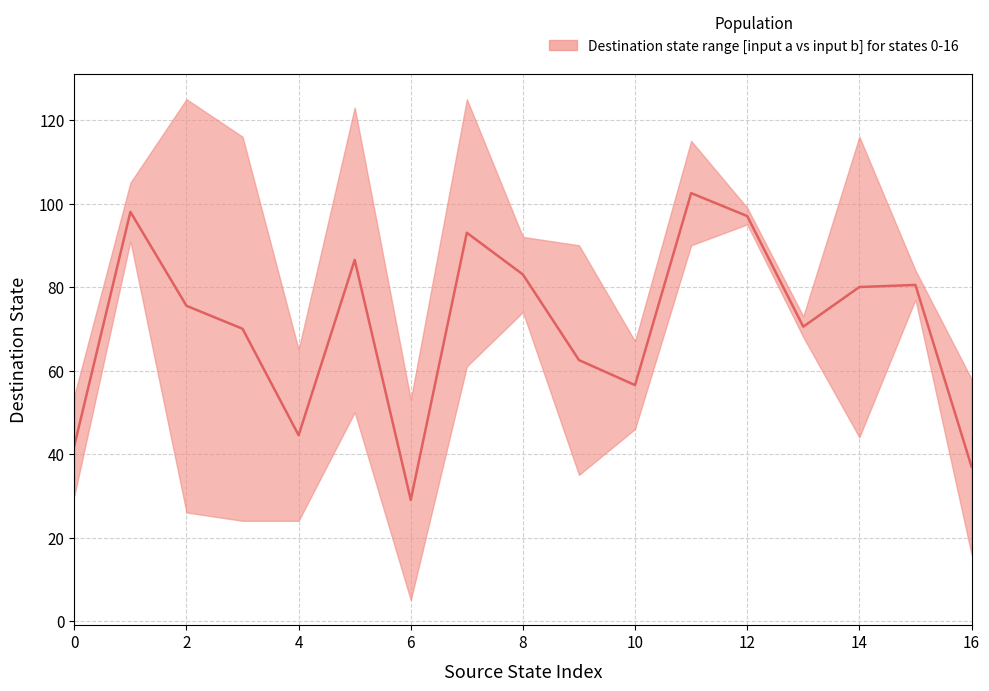

What is the difference between the maximum and minimum values?

73.5